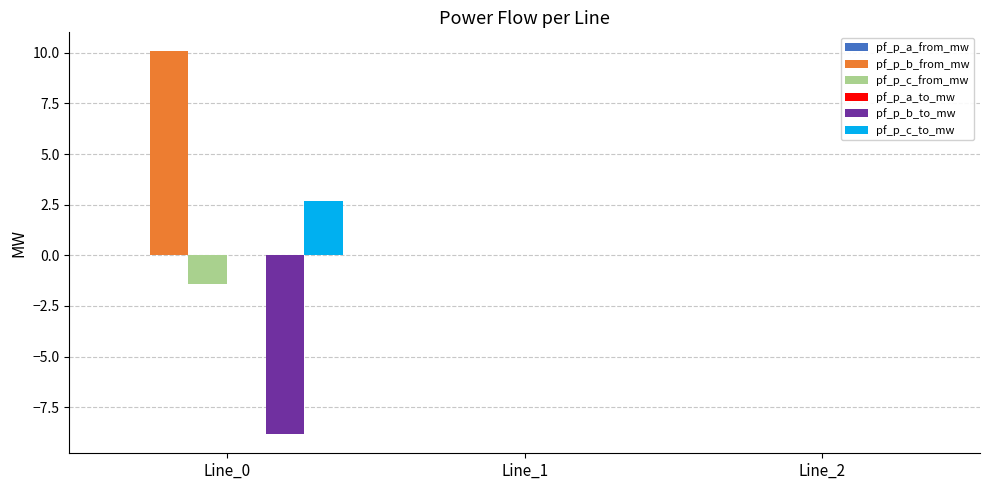

True or false: pf_p_c_to_mw has a value of 2.7 at Line_0.

True